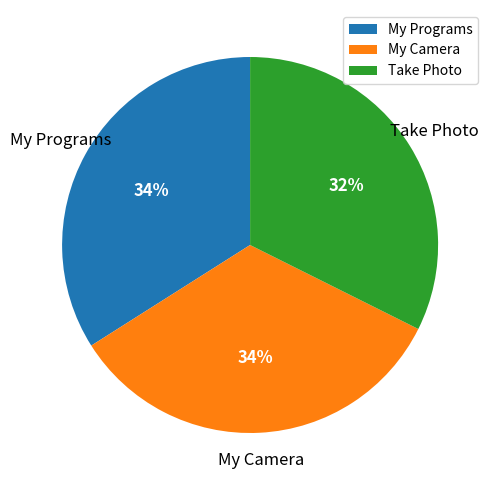

Which slice is the smallest?

Take Photo